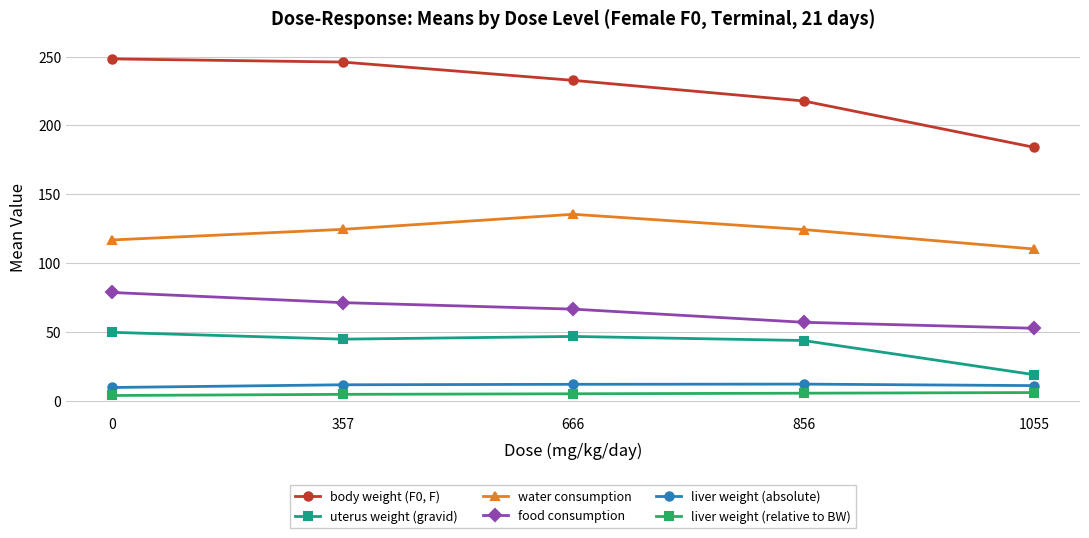

What are all the series names shown in the legend?

body weight (F0, F), uterus weight (gravid), water consumption, food consumption, liver weight (absolute), liver weight (relative to BW)